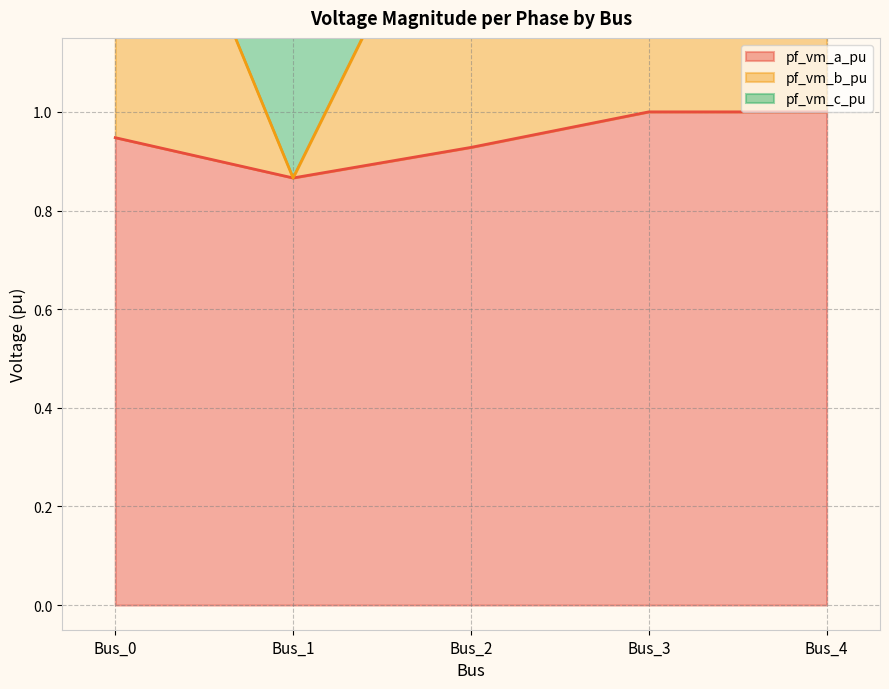

Rank the series by their maximum value, from lowest to highest.

pf_vm_a_pu, pf_vm_b_pu, pf_vm_c_pu